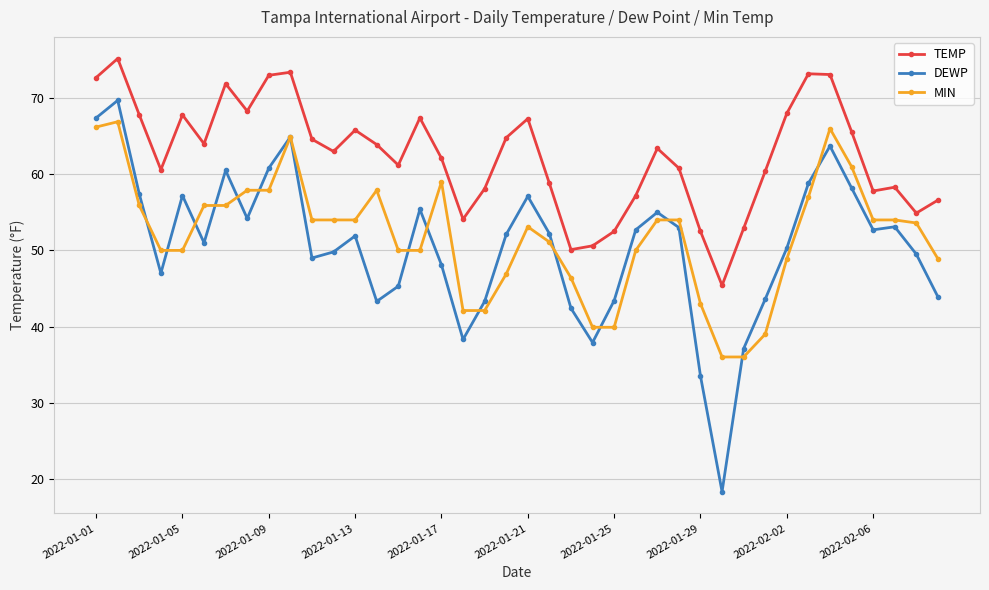

What is the value of the TEMP point at the 7th from the left?

71.9